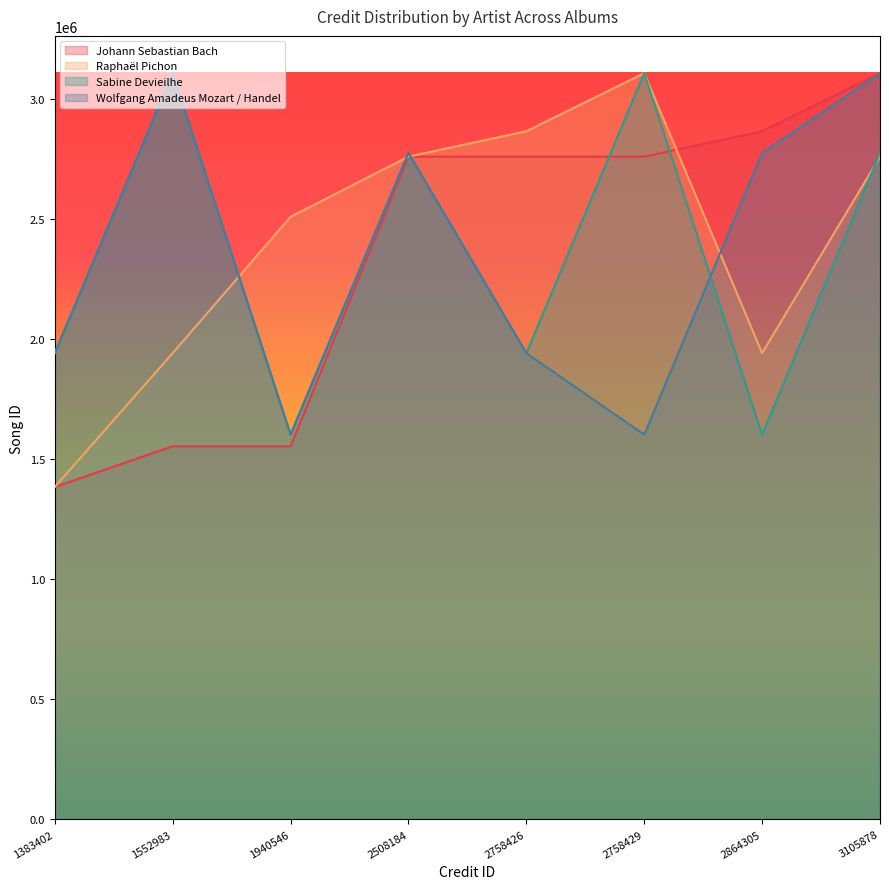

At which category does Raphaël Pichon reach its first local valley?

2864305